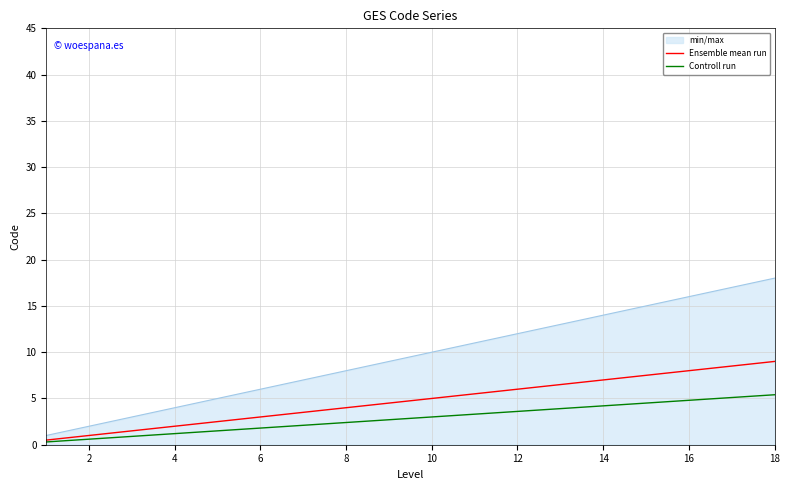

Rank the series by their maximum value, from highest to lowest.

min/max, Ensemble mean run, Controll run